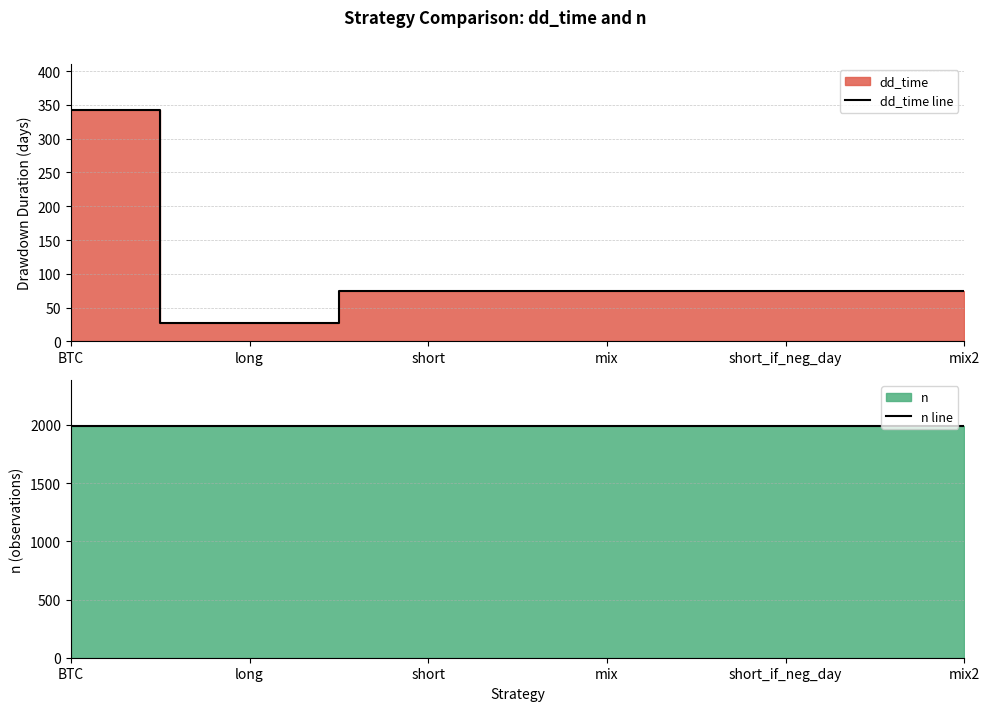

Is it true that dd_time line equals 115 at mix2?

False